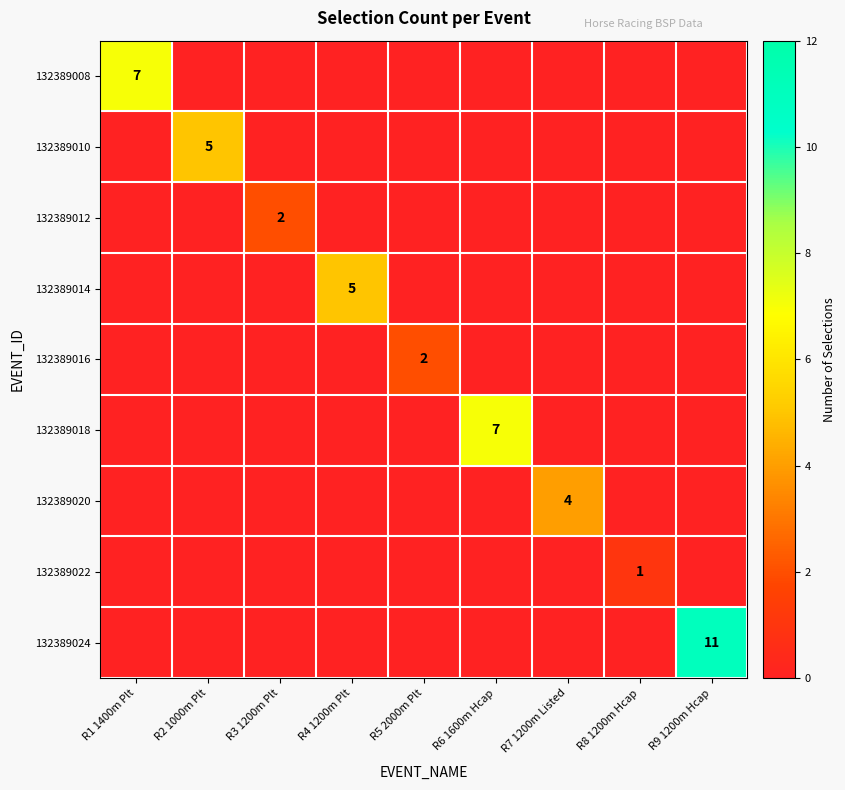

Is it true that 132389008 equals 11 at R1 1400m Plt?

False